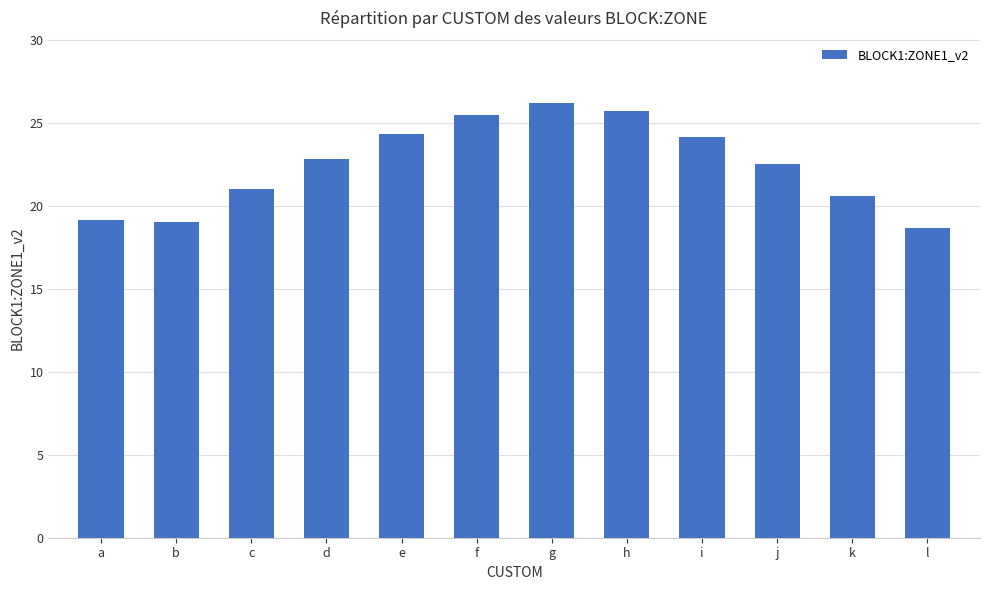

What is the difference between the values at i and c?

3.2